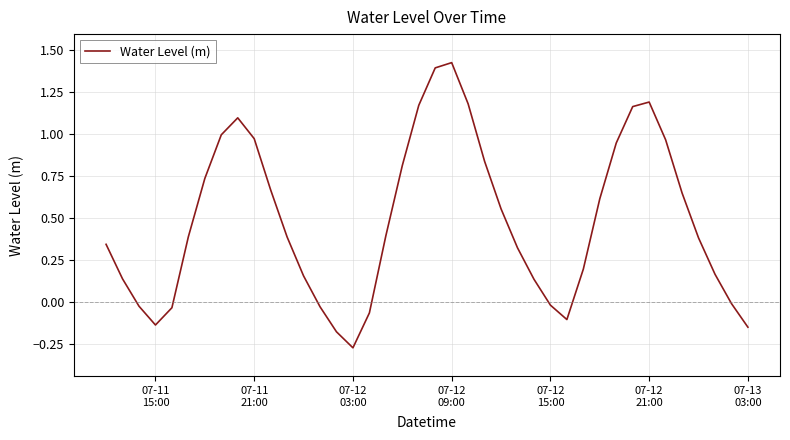

What is the difference between the maximum and minimum values?

1.7